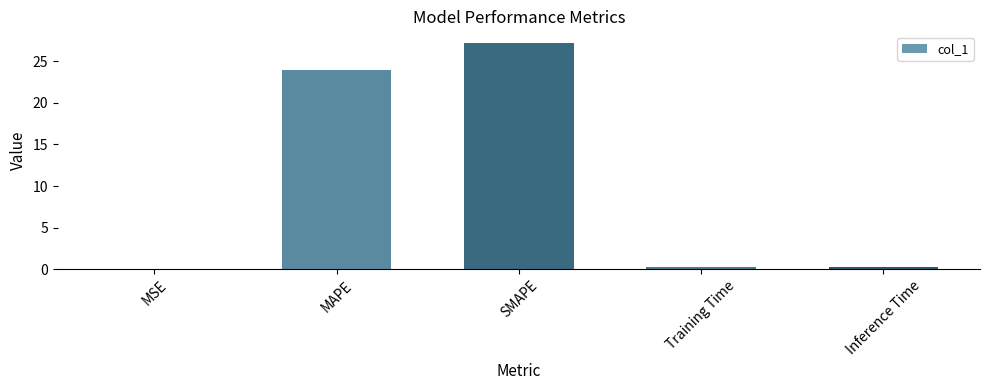

Is it true that the value at SMAPE is 27.2?

True